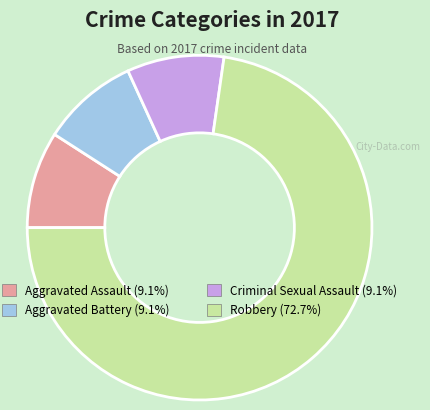

Does any single category account for the majority?

Yes